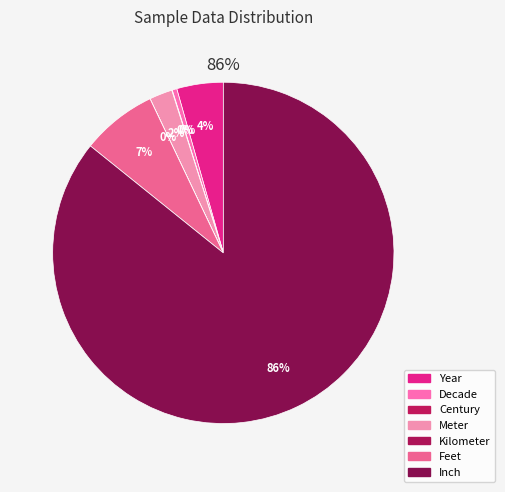

To the nearest percent, what is the difference between the largest and smallest slice percentages?

86%